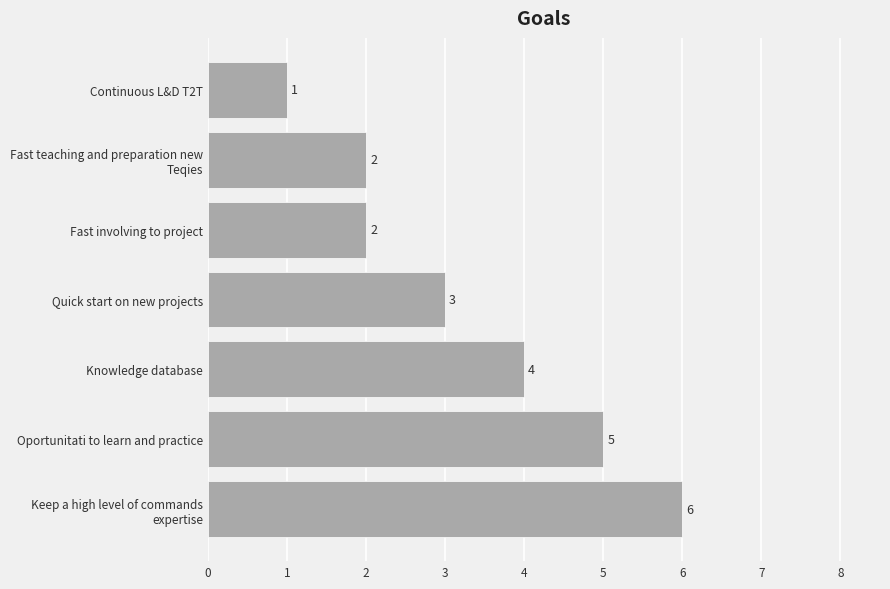

Where is the data nearest to the value 3?

Quick start on new projects